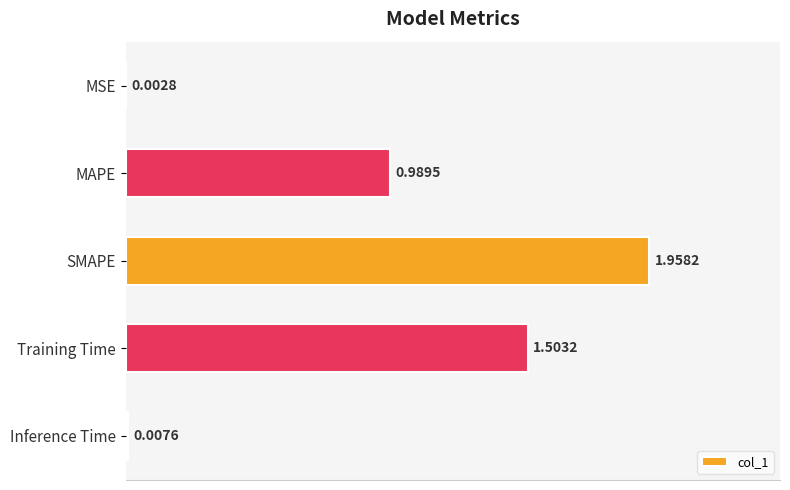

At which category does the chart reach its peak across all series?

SMAPE